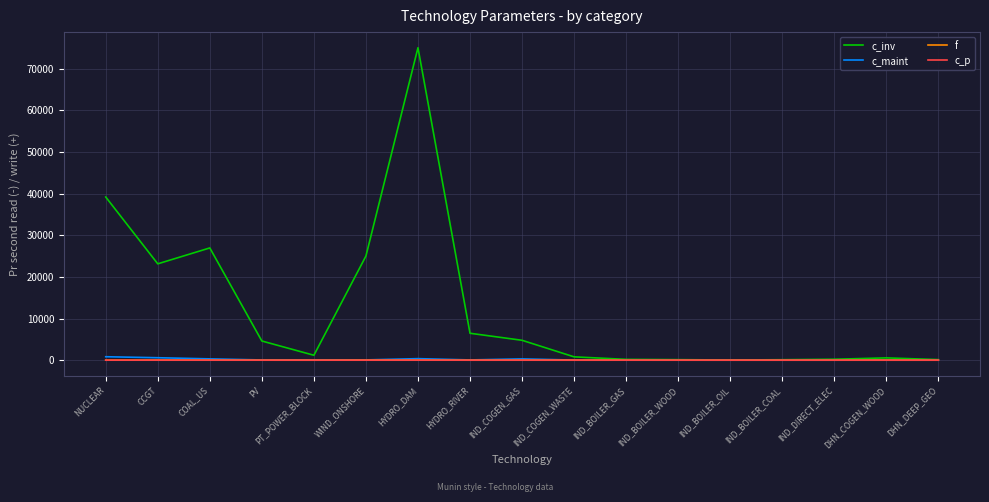

Which series changed the most between NUCLEAR and IND_COGEN_WASTE?

c_inv